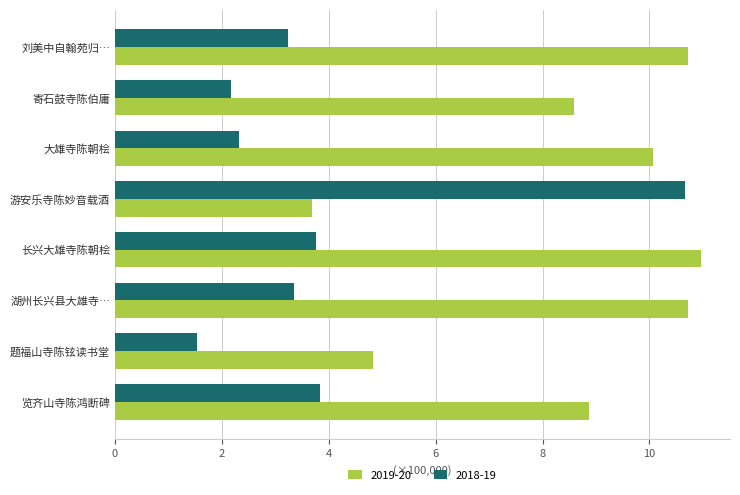

What is the difference between the maximum and minimum values in the 2018-19 series?

9.1